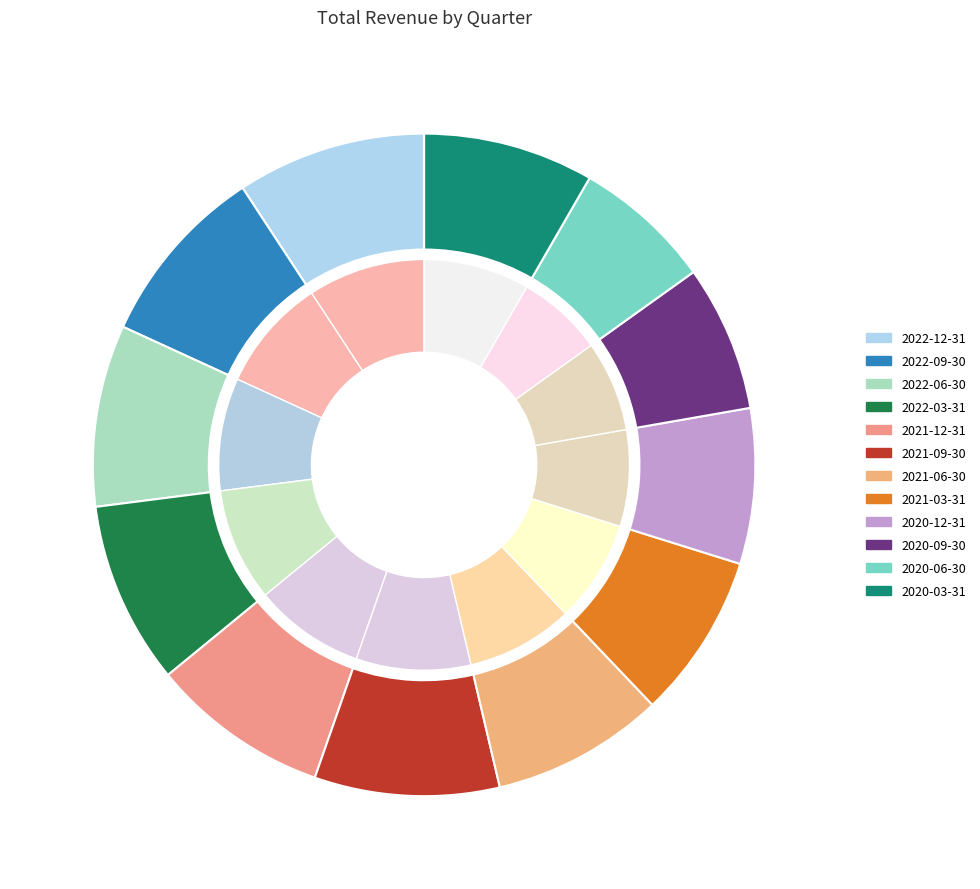

Is it true that 2022-06-30 is 18% of the pie?

False